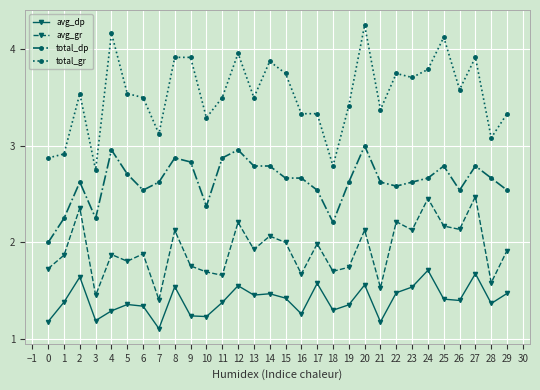

What is the difference between the highest and lowest values at 9?

2.7